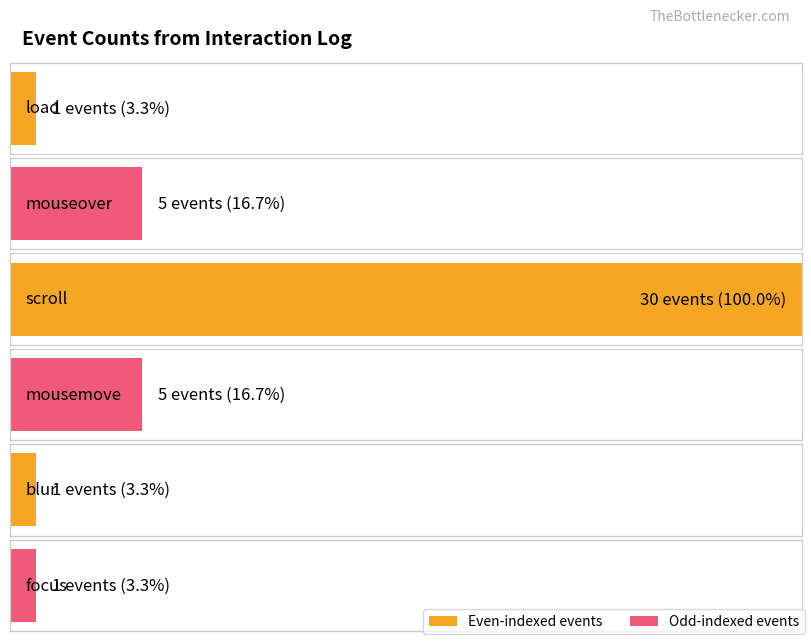

What is the value of the 6th bar from the left?

1